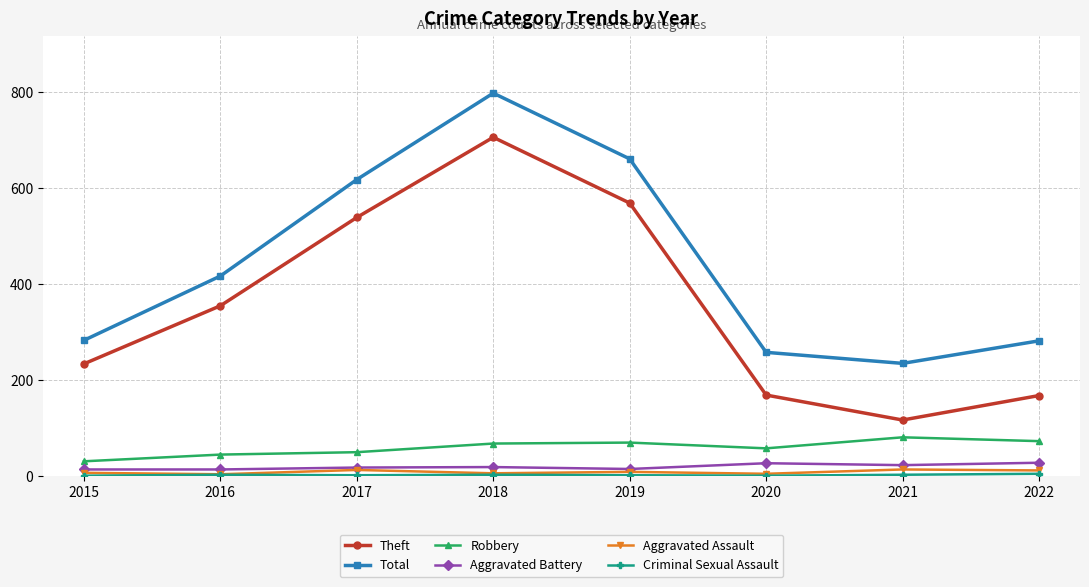

True or false: Aggravated Assault has a value of 4 at 2020.

True